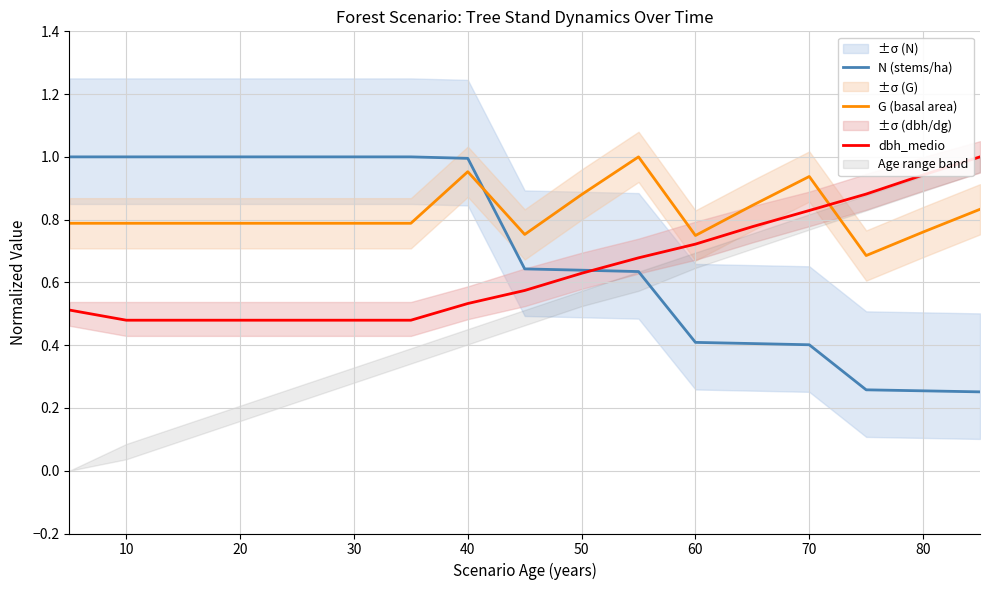

Reading left to right, transcribe all the data shown in this chart.

N (stems/ha): 1.0	1.0	1.0	1.0	1.0	1.0	1.0	1.0	0.6	0.6	0.6	0.4	0.4	0.4	0.3	0.3	0.3
G (basal area): 0.8	0.8	0.8	0.8	0.8	0.8	0.8	1.0	0.8	0.9	1.0	0.7	0.8	0.9	0.7	0.8	0.8
dbh_medio: 0.5	0.5	0.5	0.5	0.5	0.5	0.5	0.5	0.6	0.6	0.7	0.7	0.8	0.8	0.9	0.9	1.0